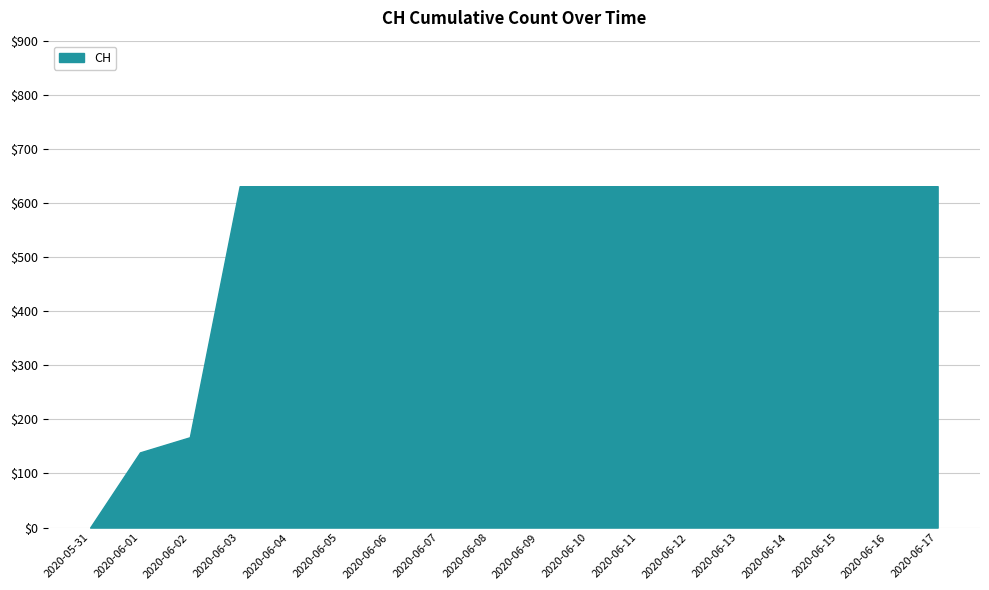

Reading left to right, extract all data points from this chart.

0	139	167	631	631	631	631	631	631	631	631	631	631	631	631	631	631	631